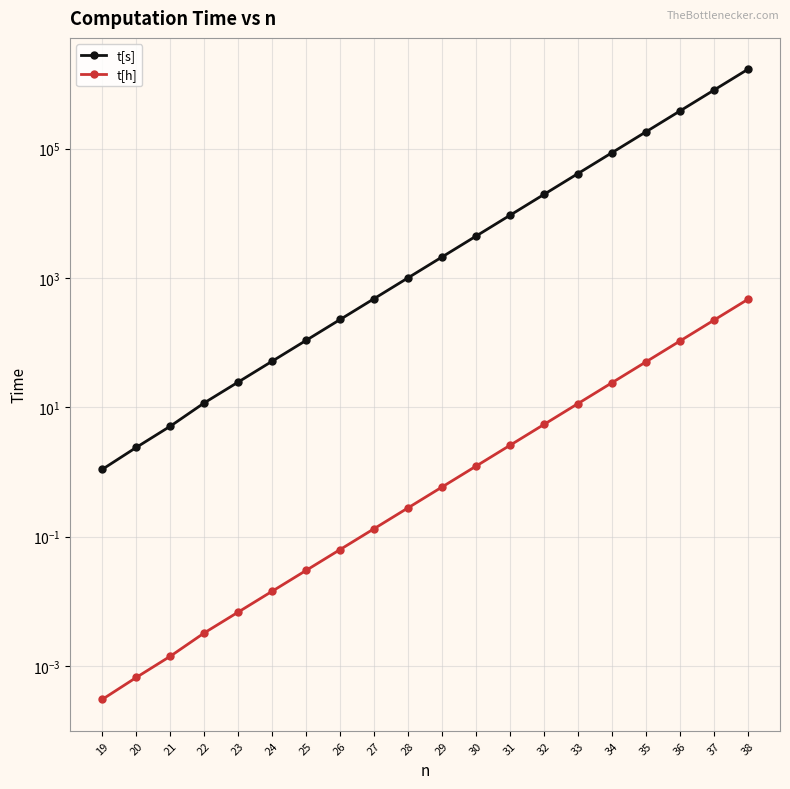

How many values in the t[s] series exceed 2107?

10